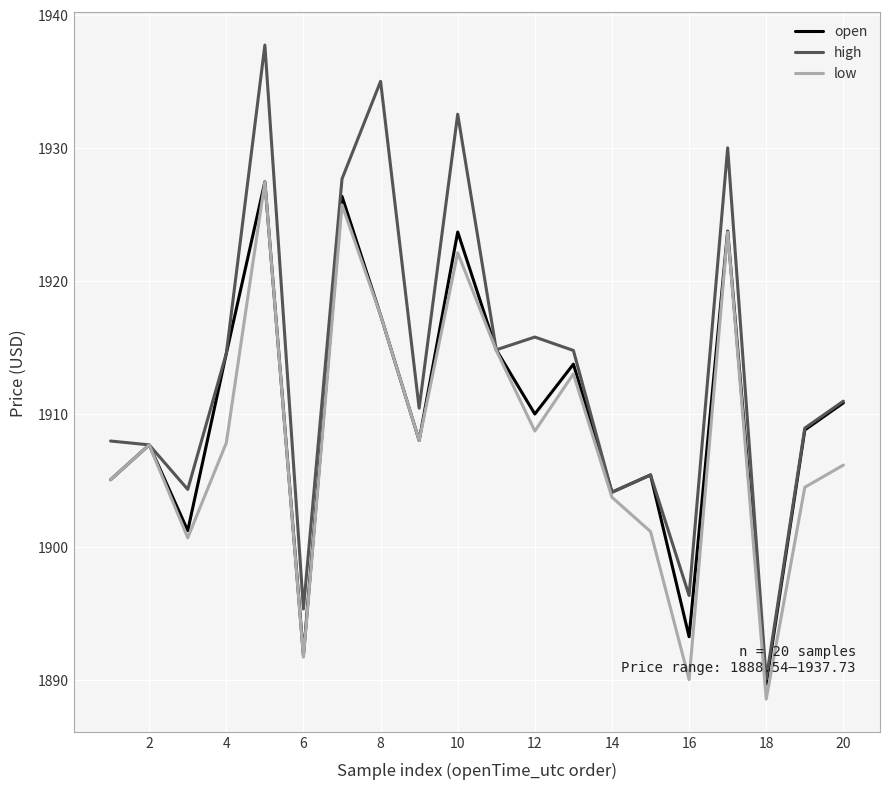

What is the smallest value displayed?

1888.5